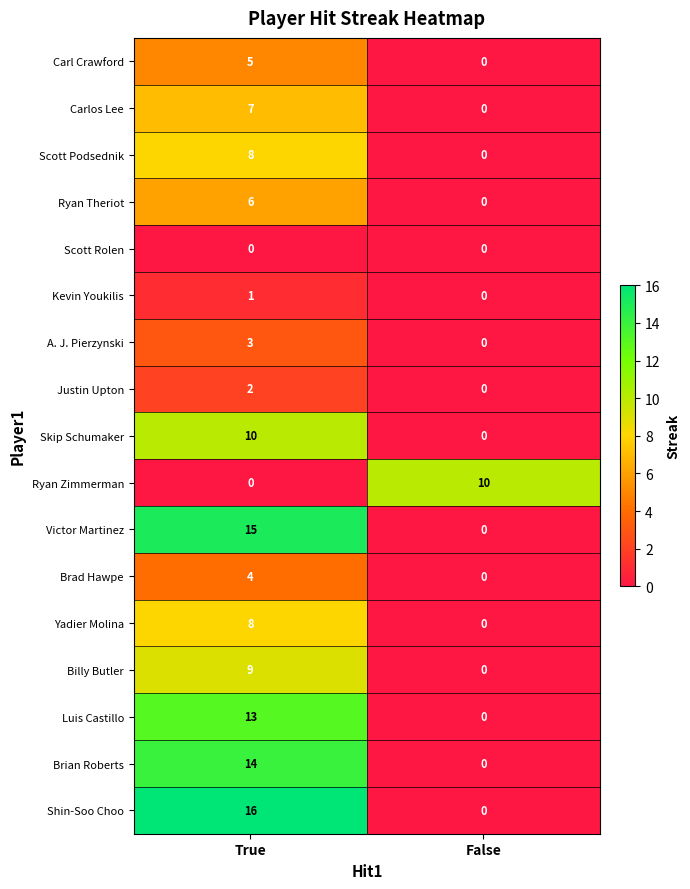

What is the sum of all Scott Podsednik values?

8